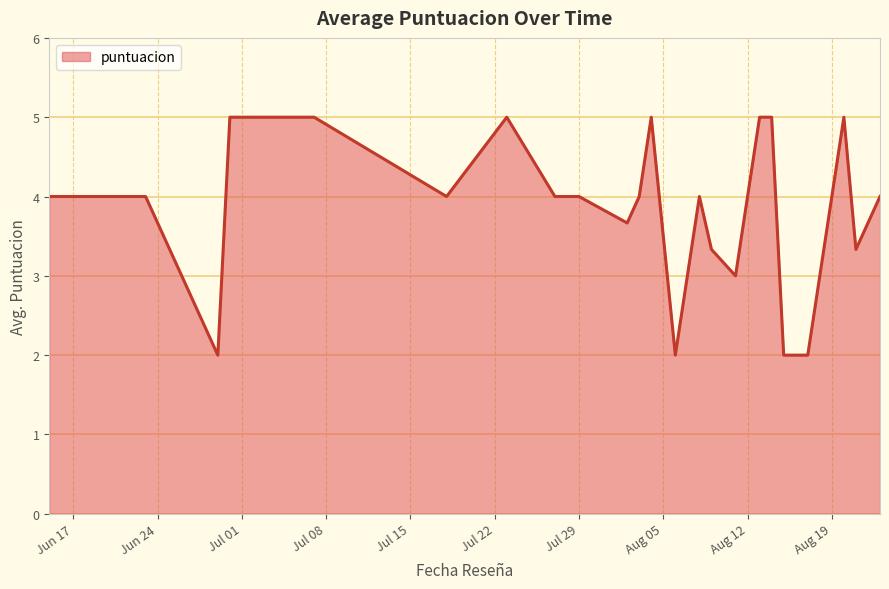

What is the sum of all values?

103.3